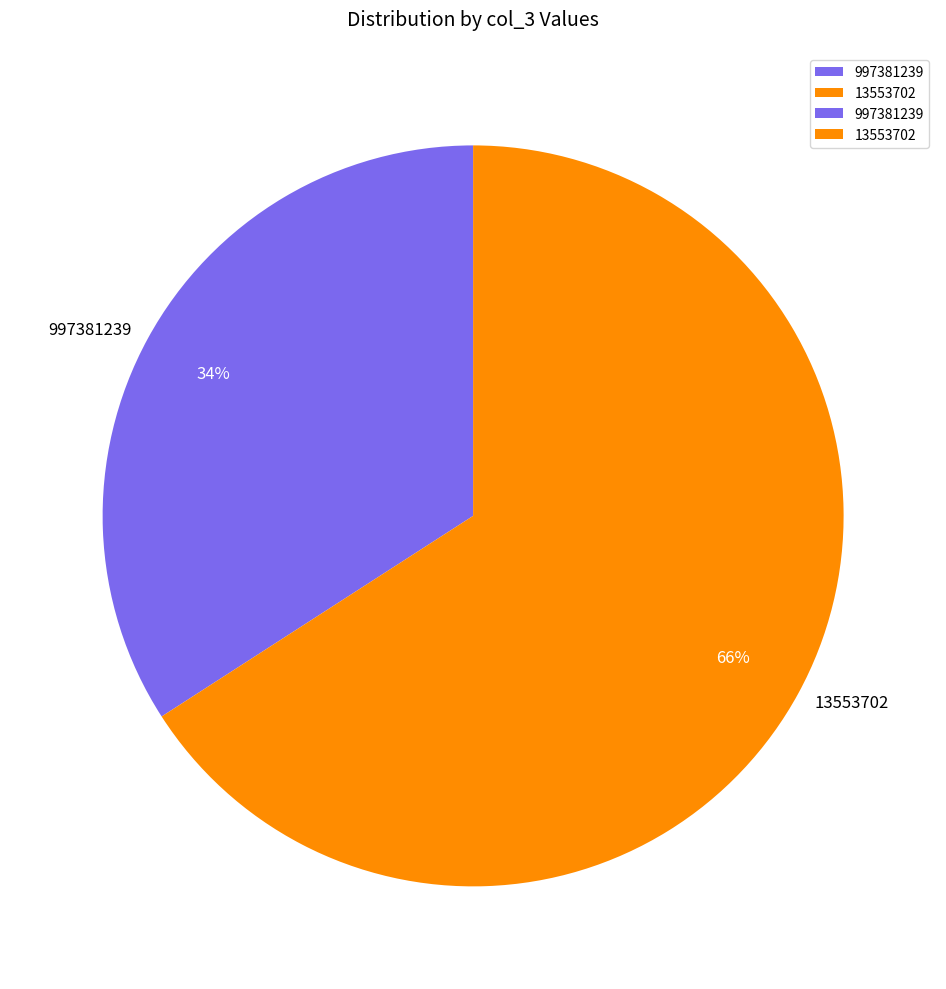

True or false: 997381239 accounts for 20% of the total.

False